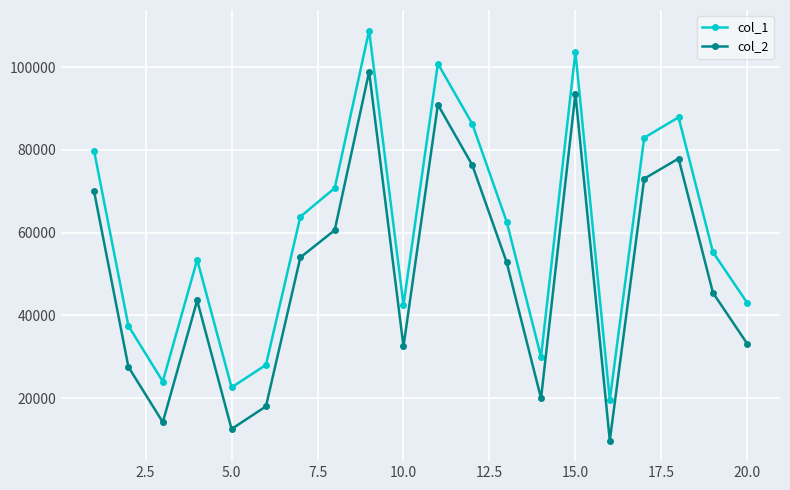

What is the greatest value displayed?

108842